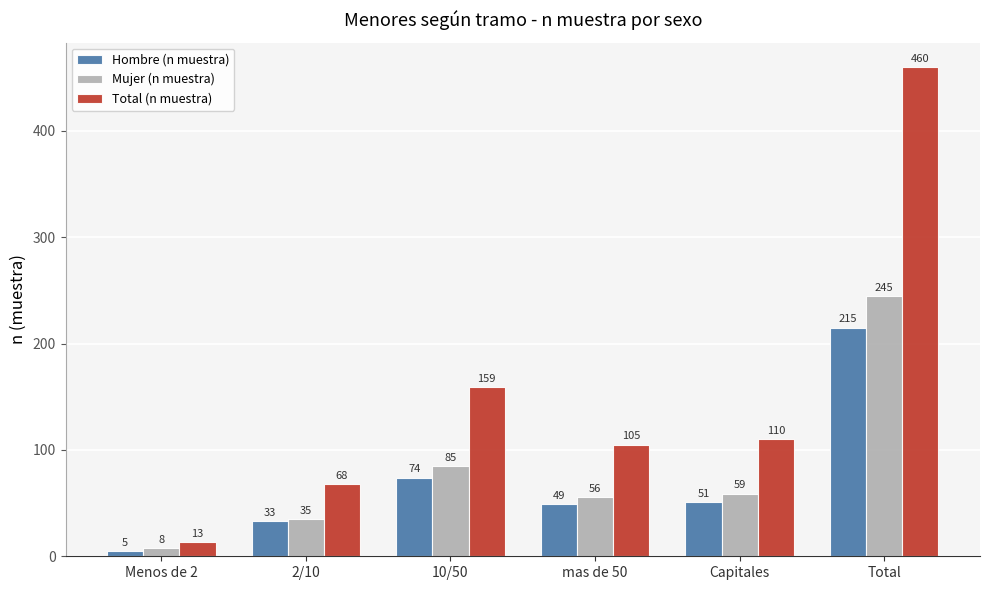

How many distinct data groups are displayed?

3